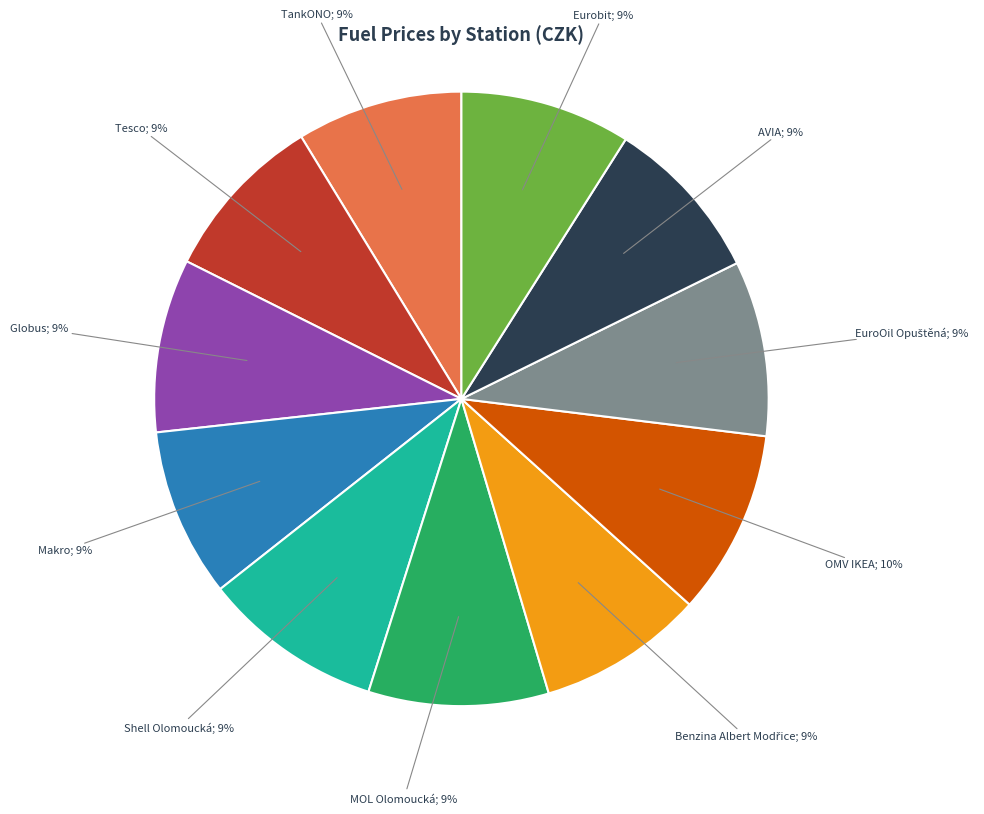

To the nearest percent, what is the difference between the largest and smallest slice percentages?

1%